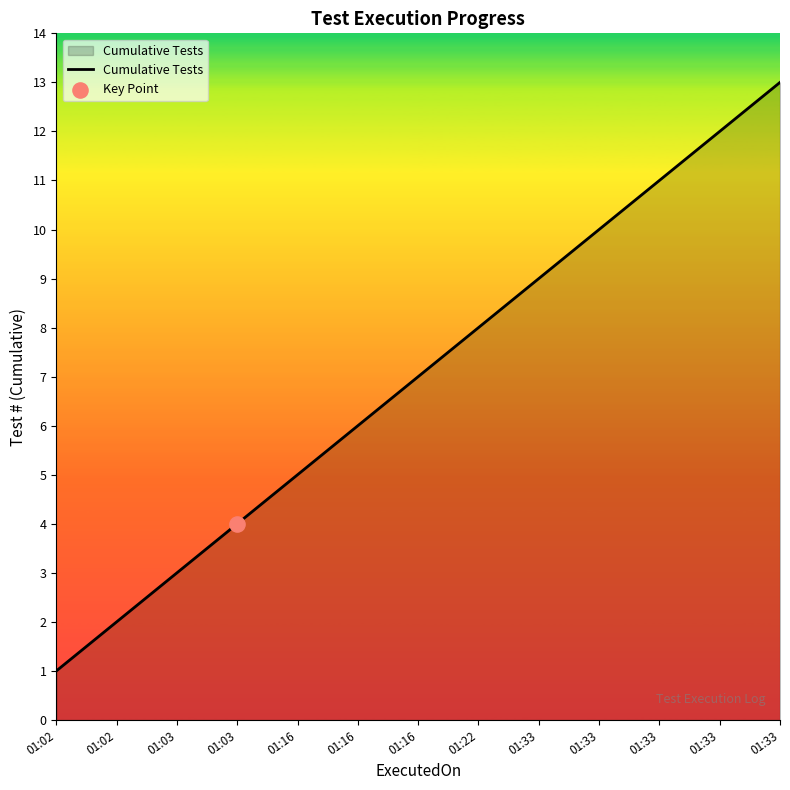

What is the change in value from 01:16 to 01:33?

+7